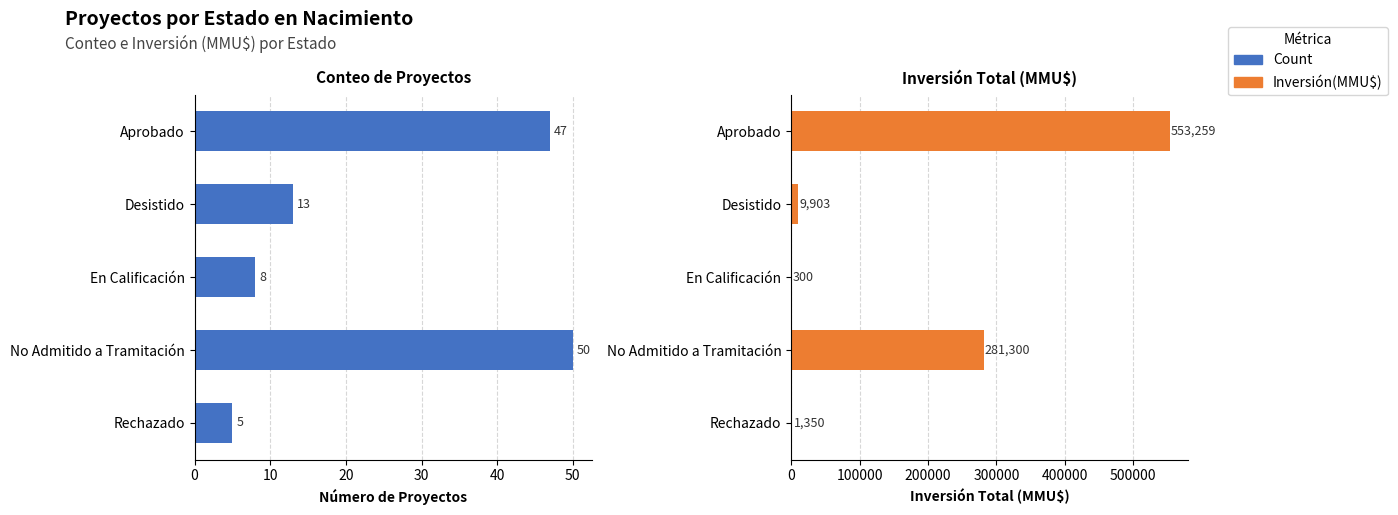

The value of Count at Desistido is 13. True or false?

True